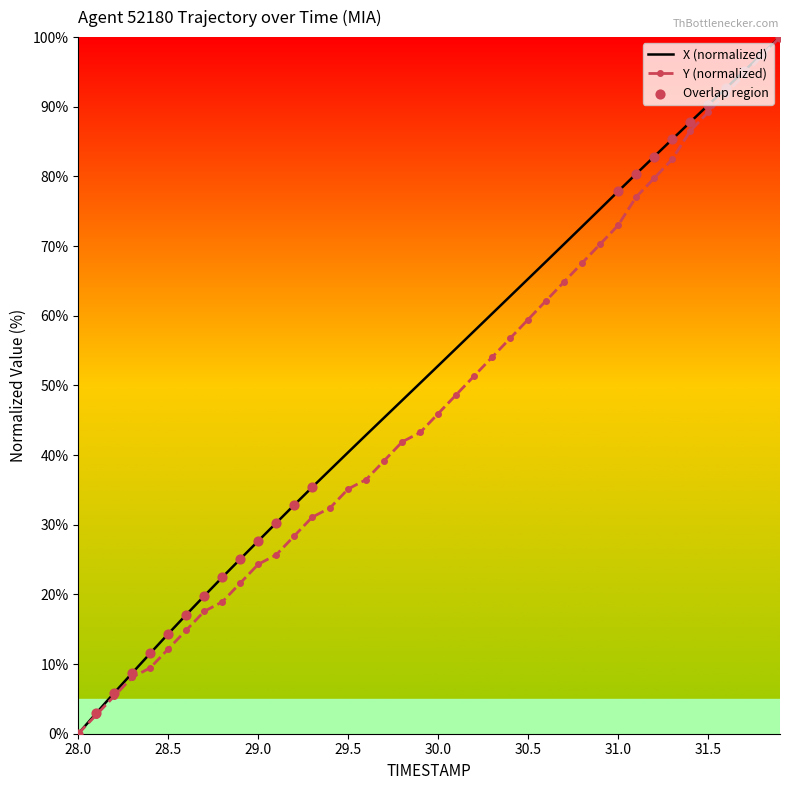

At how many categories does at least one series exceed 37?

26